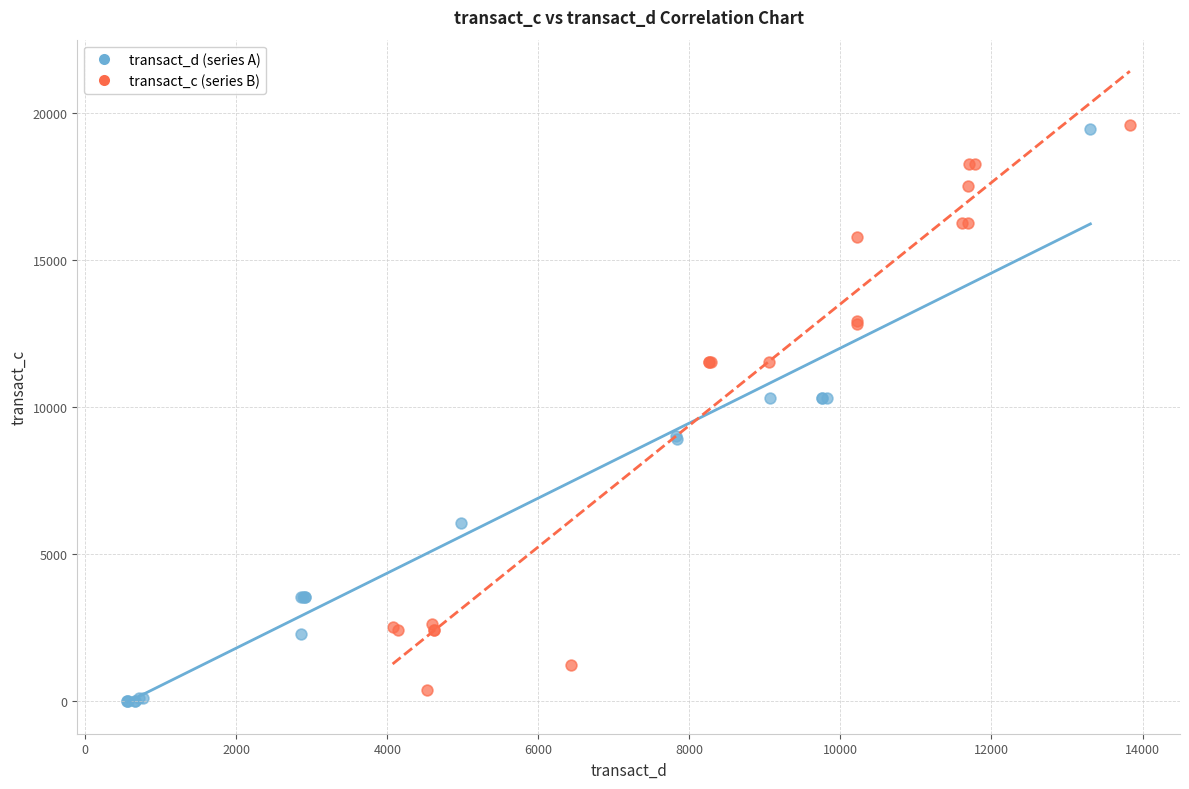

What are all the series names shown in the legend?

transact_d (series A), transact_c (series B)